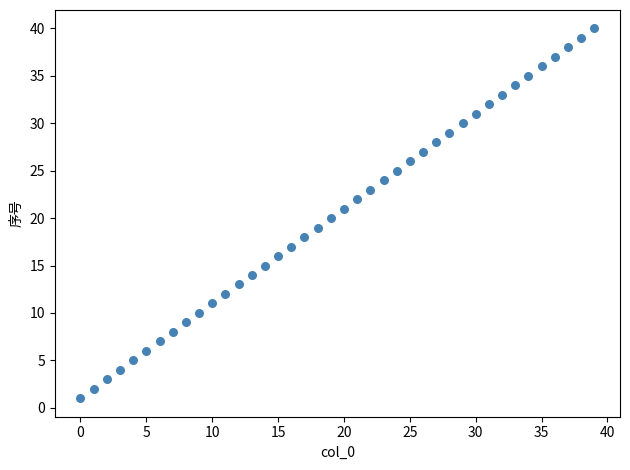

What is the range of Y values (max minus min)?

39